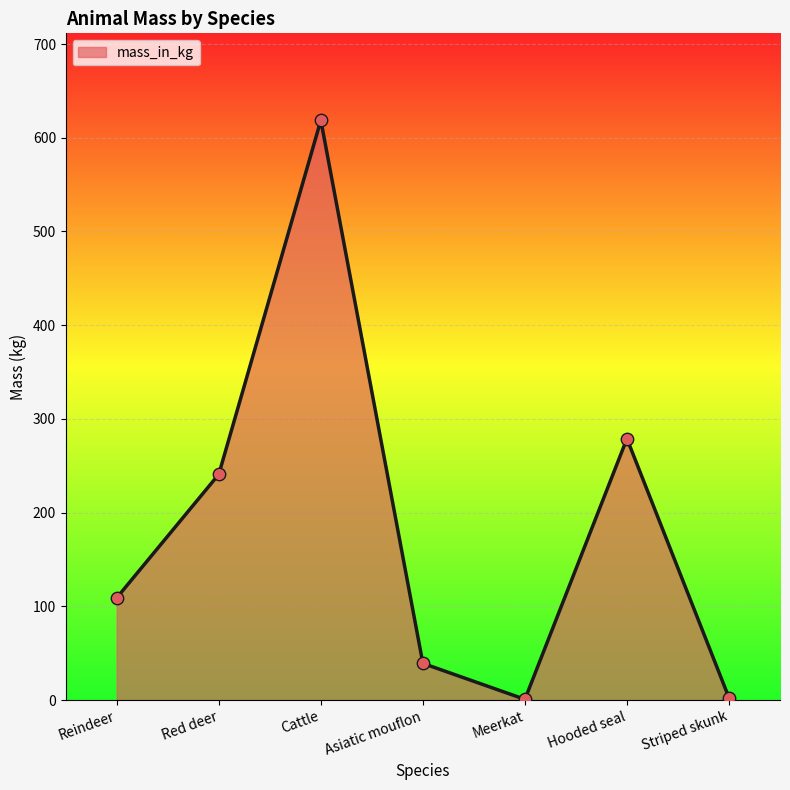

What is the ratio of the value at Reindeer to the value at Hooded seal?

0.4